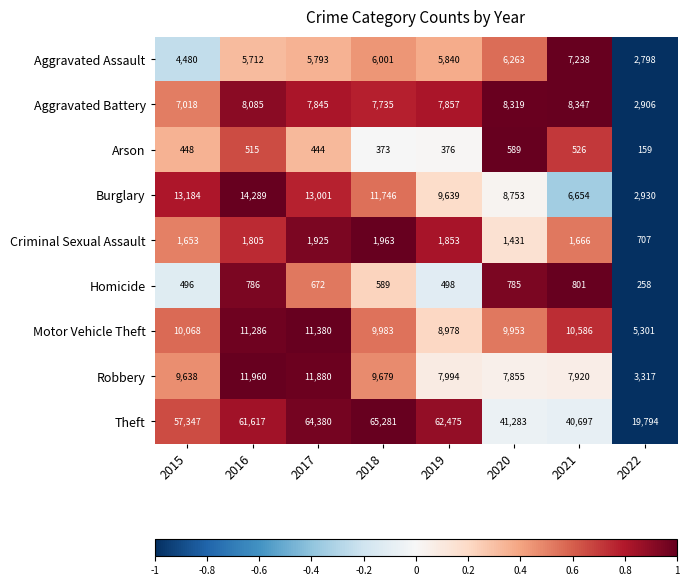

How many values in the Aggravated Battery series are below 7857?

4